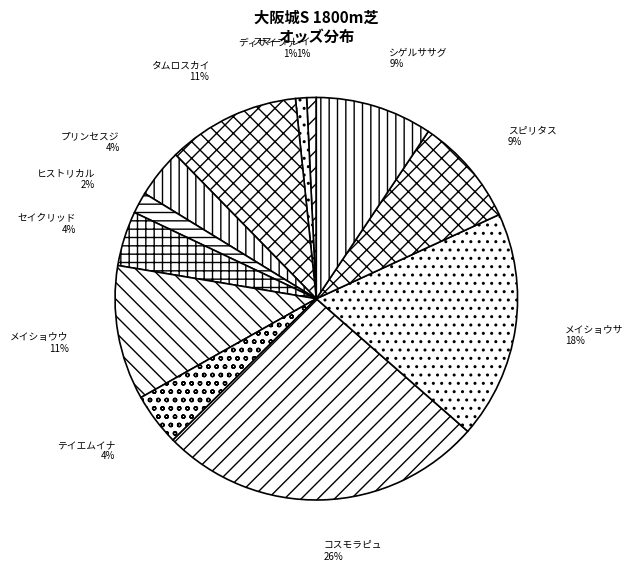

How many slices are in this pie chart?

12